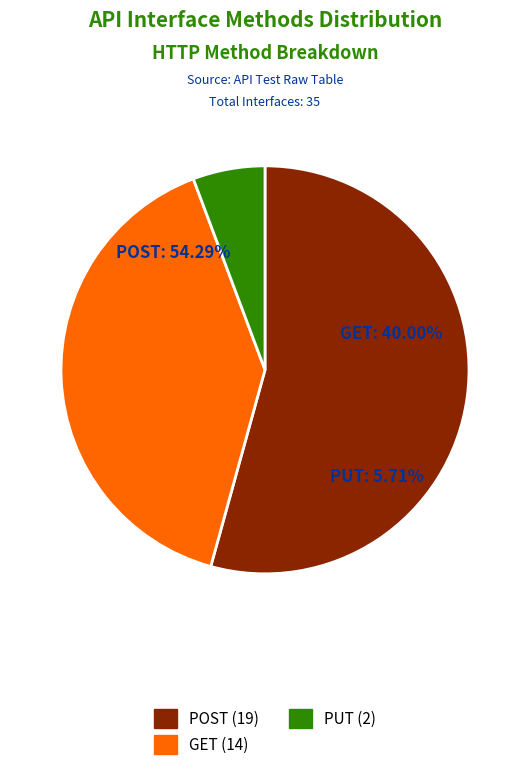

Is it true that POST is 63% of the pie?

False